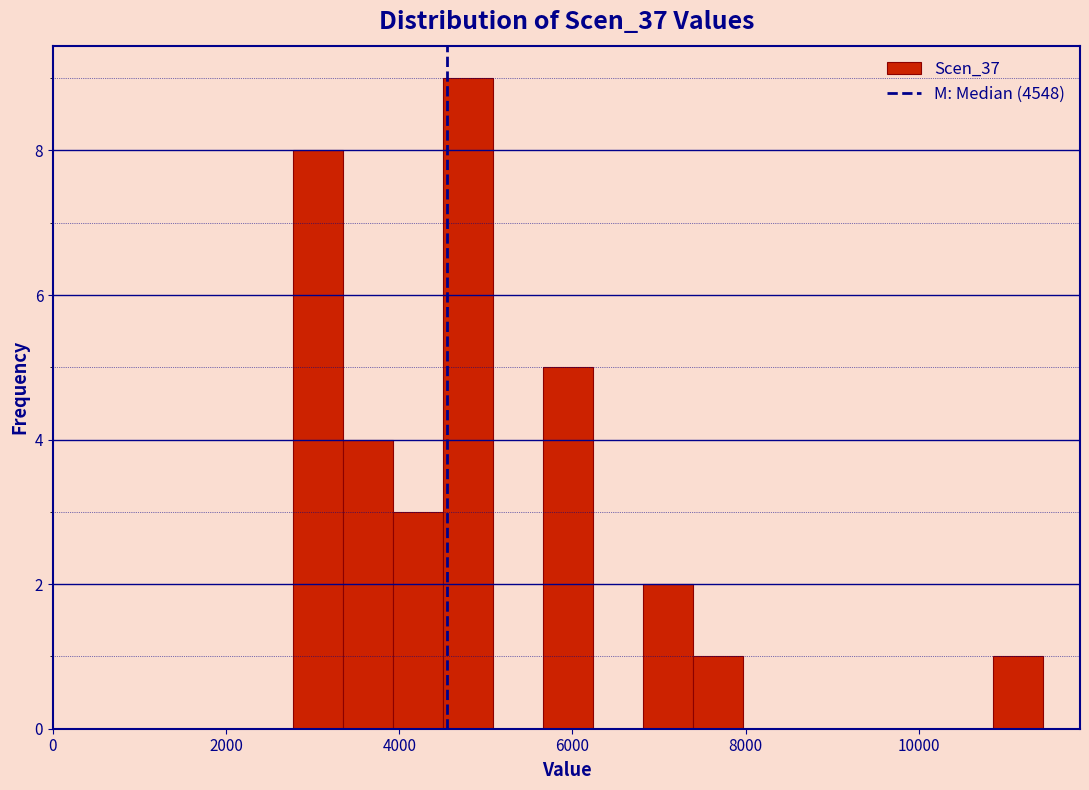

Around what value on the x-axis is the tallest bar? Give the approximate position of its centre, as read against the axis.

4800